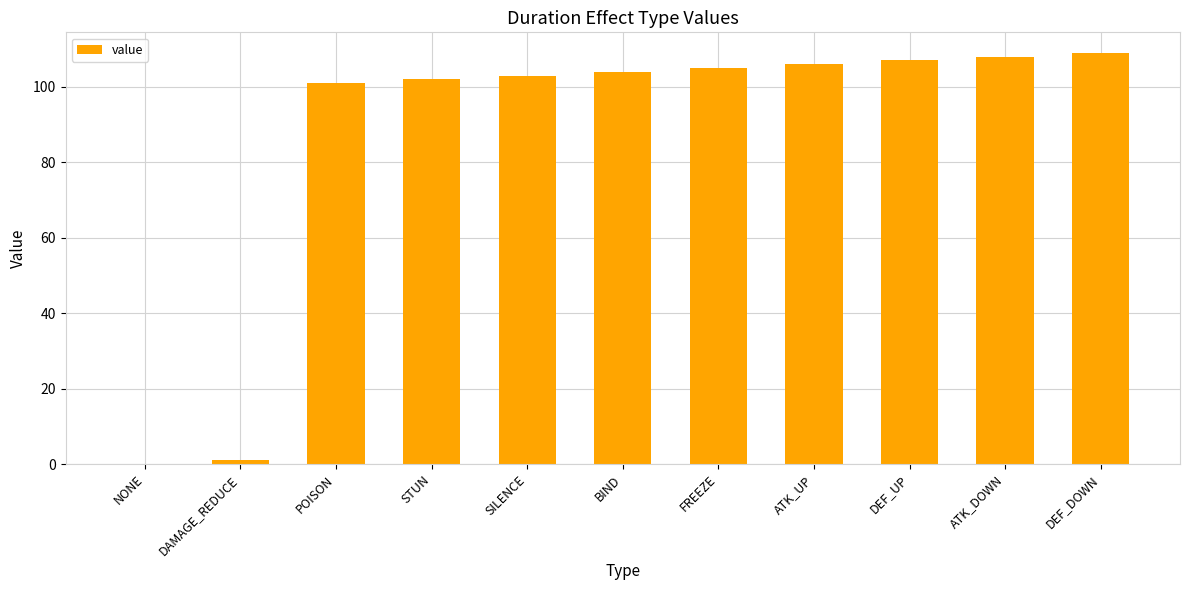

Which has a higher value, FREEZE or STUN?

FREEZE